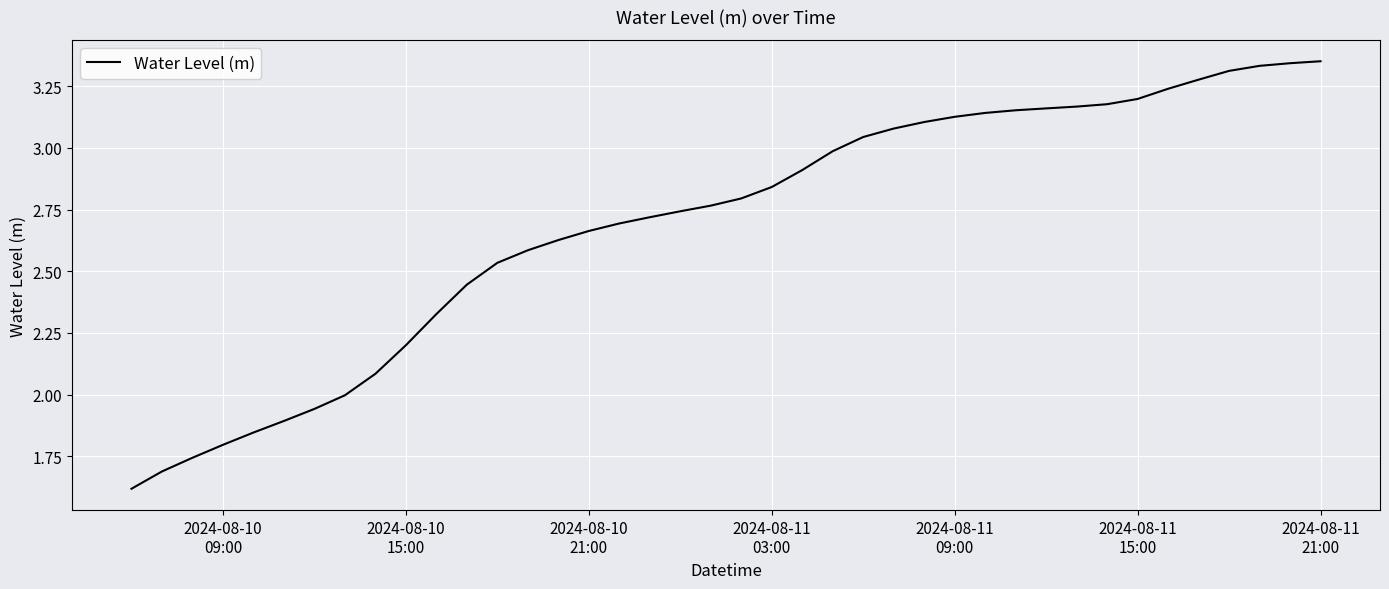

What is the minimum value shown in the chart?

1.6